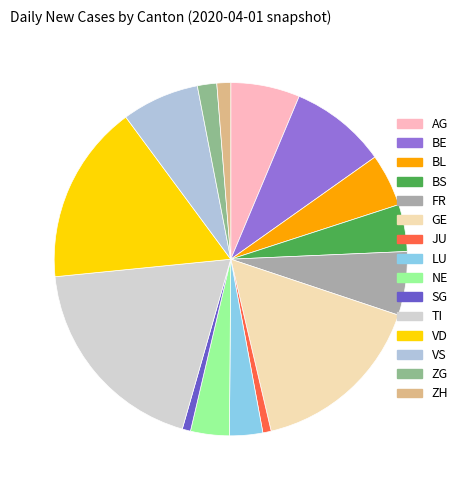

Approximately how many times larger is the value at BS compared to FR?

0.7